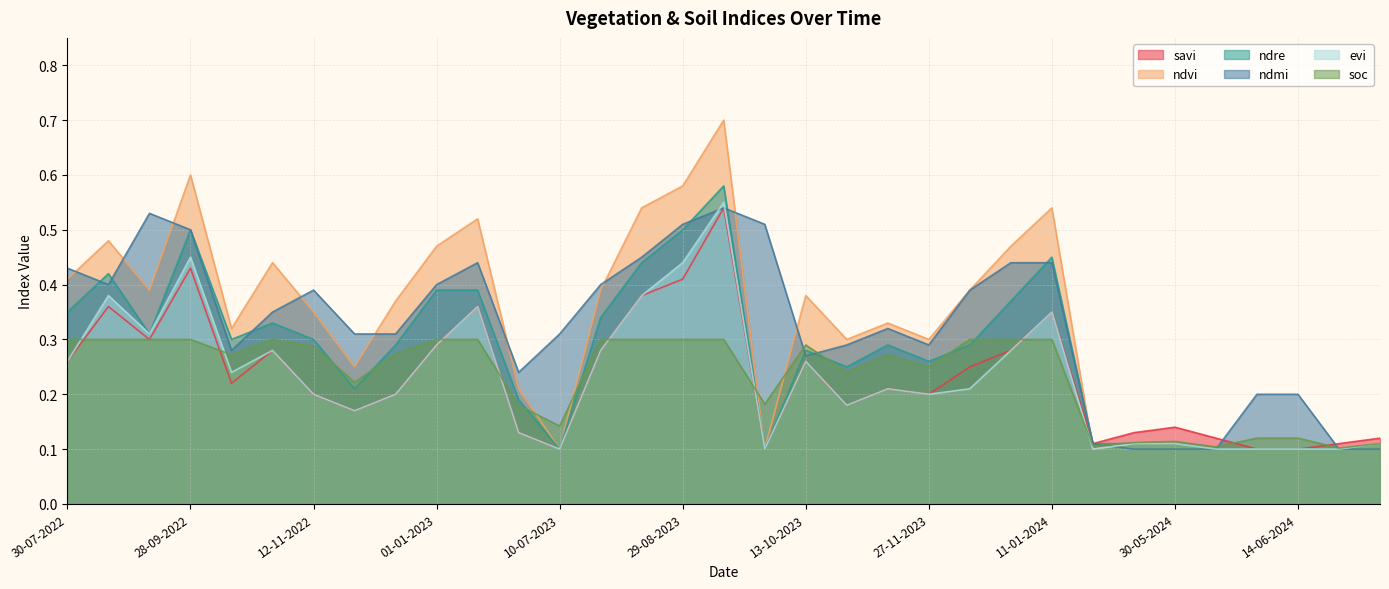

The evi series shows 0.4 at 13-10-2022. True or false?

False